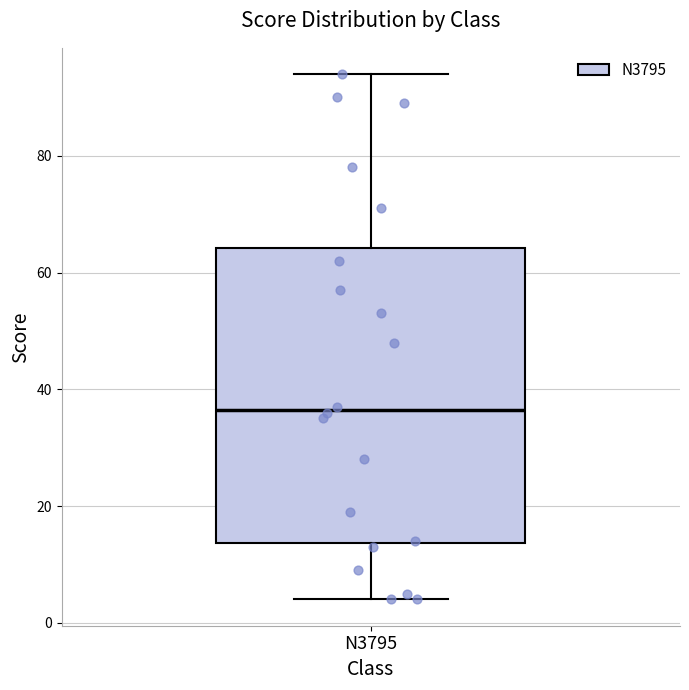

Where is the lower edge of the box for N3795 on the y-axis? The values are not printed on the chart, so give them approximately, as read against the axis.

14